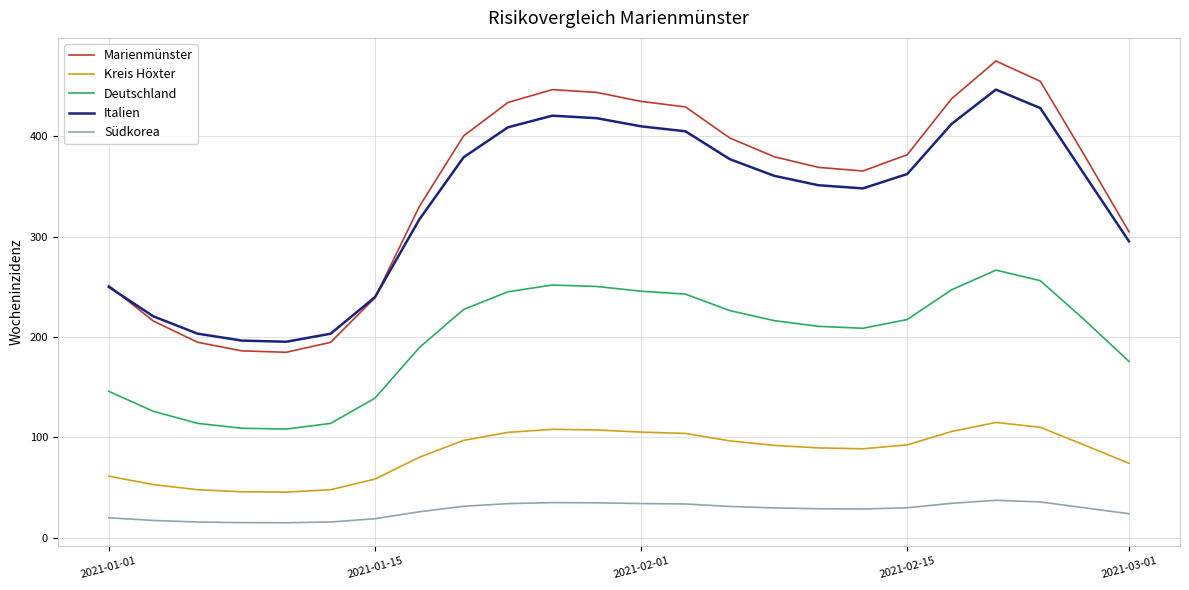

List the series in order of their peak value, highest first.

Marienmünster, Italien, Deutschland, Kreis Höxter, Südkorea